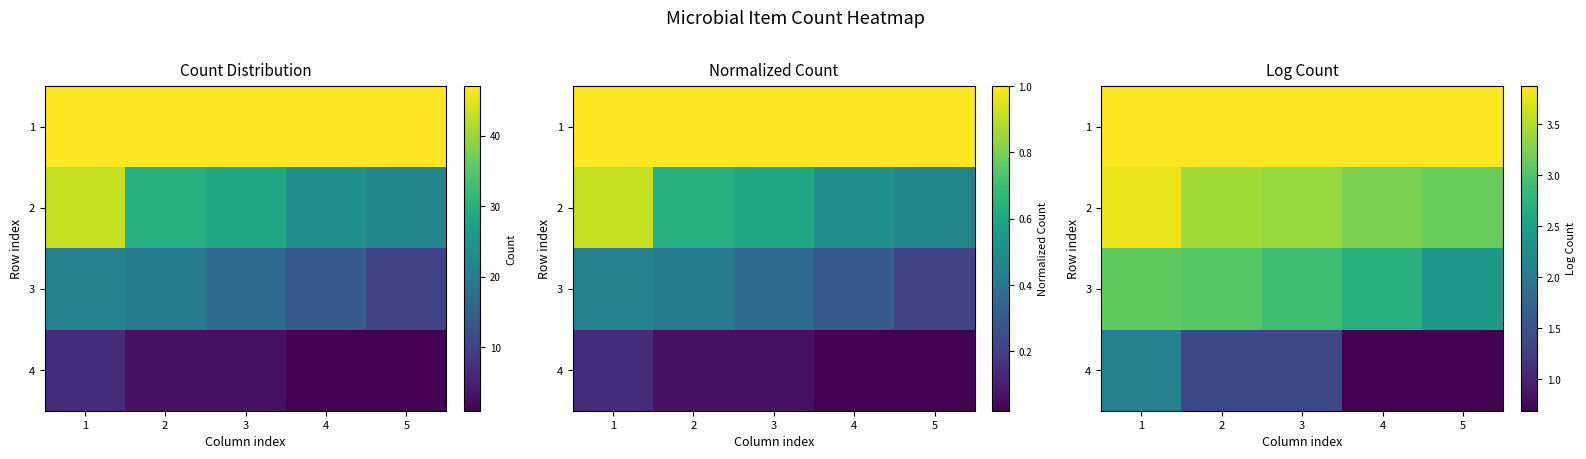

At which label does 3 reach its peak?

1